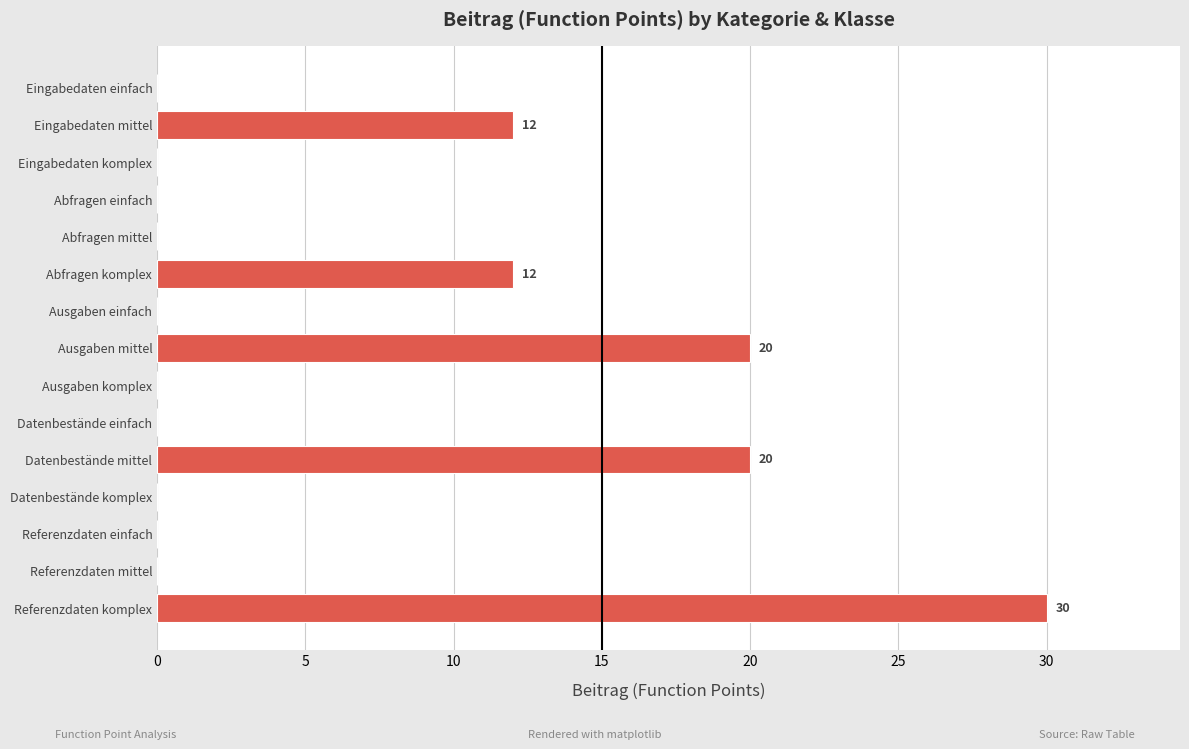

What is the sum of all values?

94